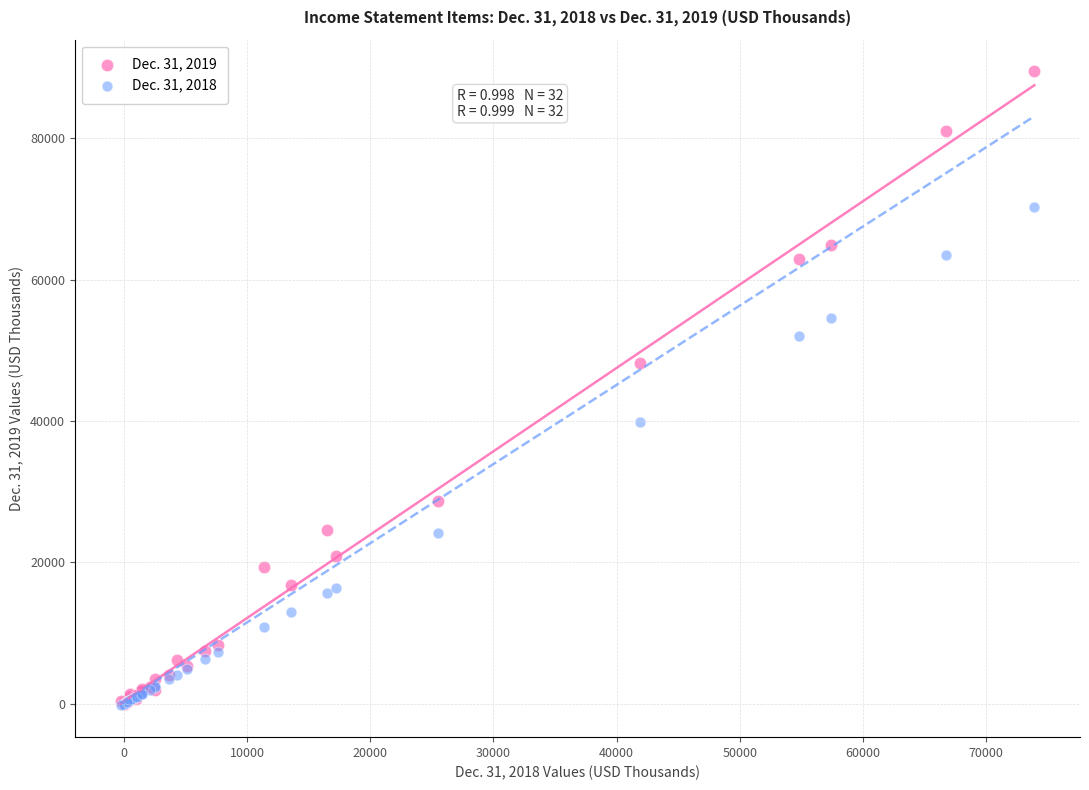

Which series has the largest Y range (max minus min)?

Dec. 31, 2019